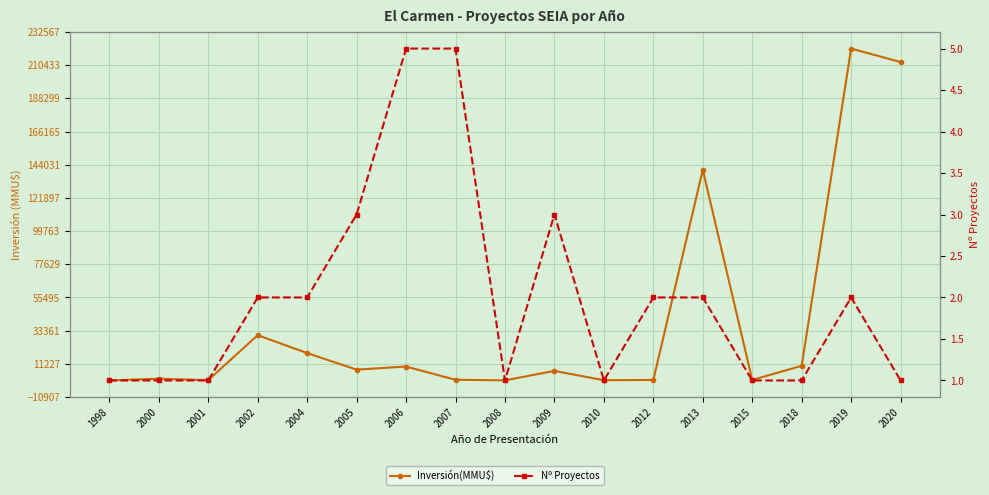

What is the total value across all series at 2015?

501